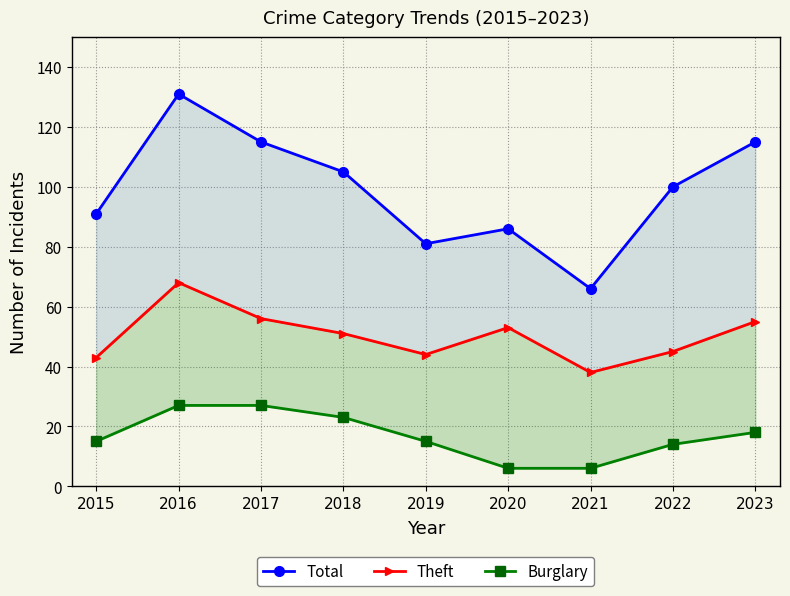

True or false: Total has more than 0 points higher than both neighbors.

True